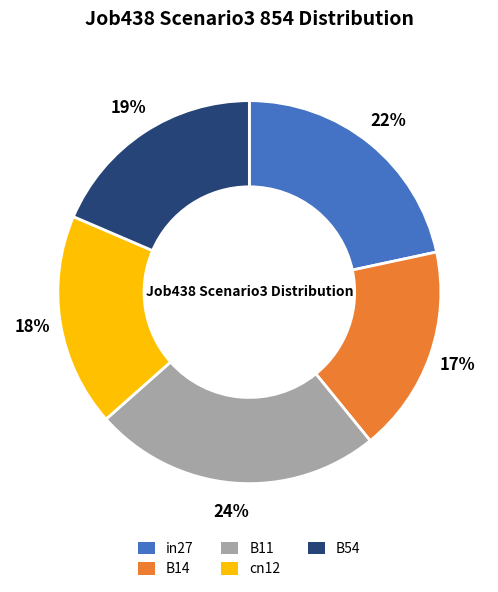

Combined, do B54 and B11 account for over 50%?

No